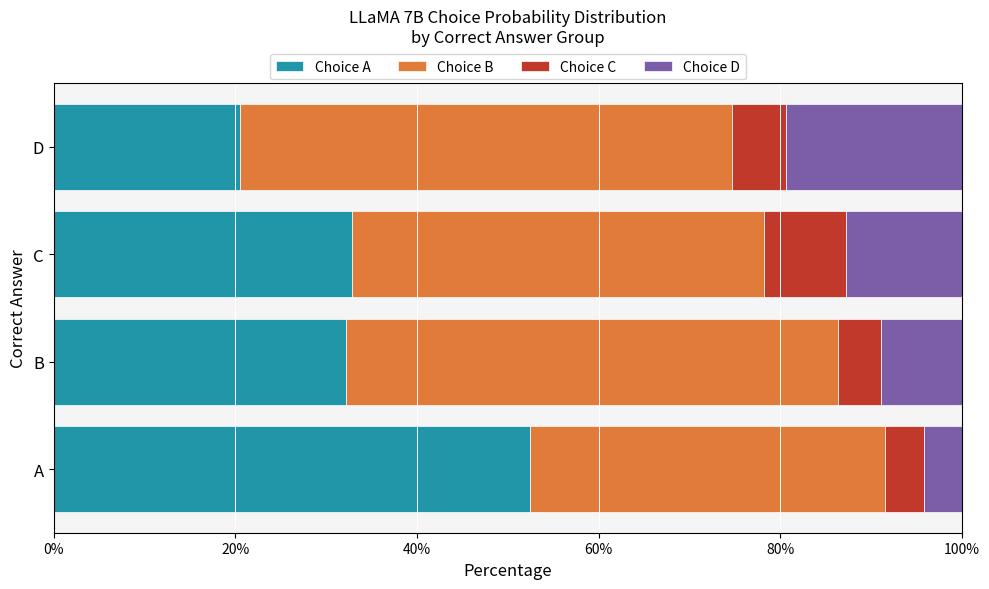

What is the minimum value for Choice A?

20.5